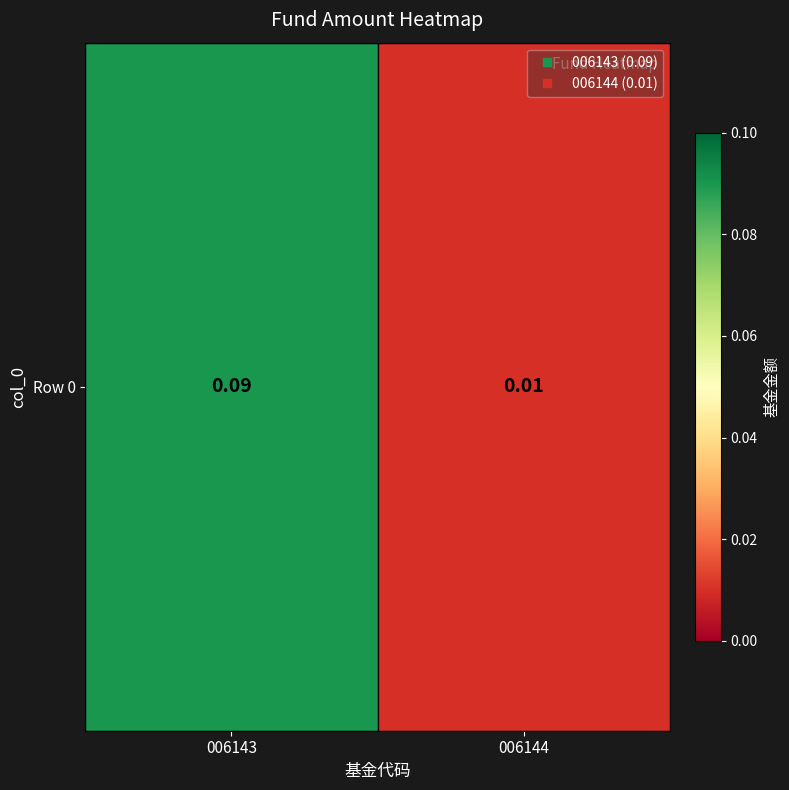

What is the sum of all values?

0.1